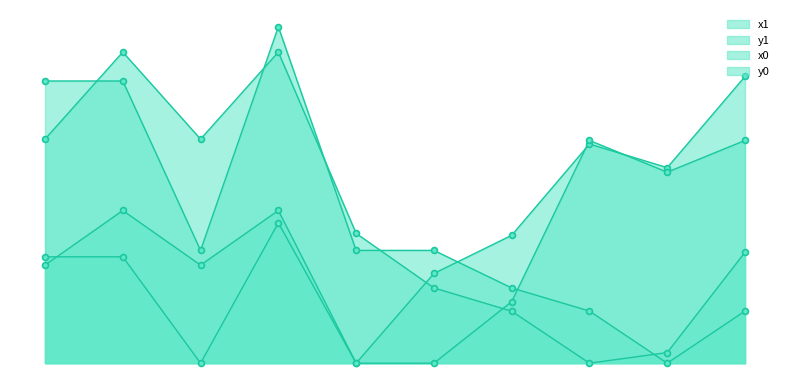

At how many categories does at least one series exceed 35?

7